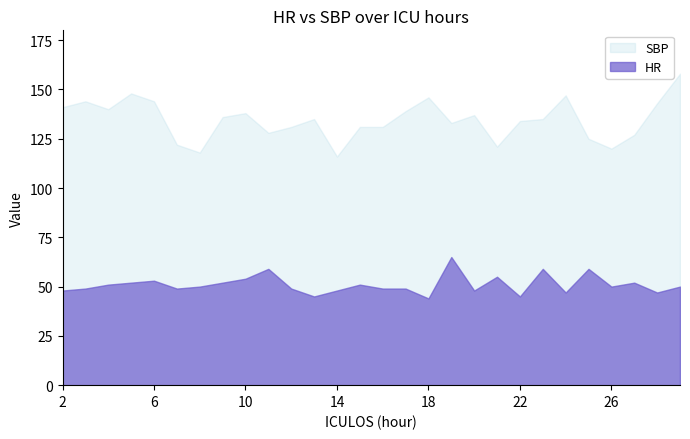

How many data points in HR are above 50?

12